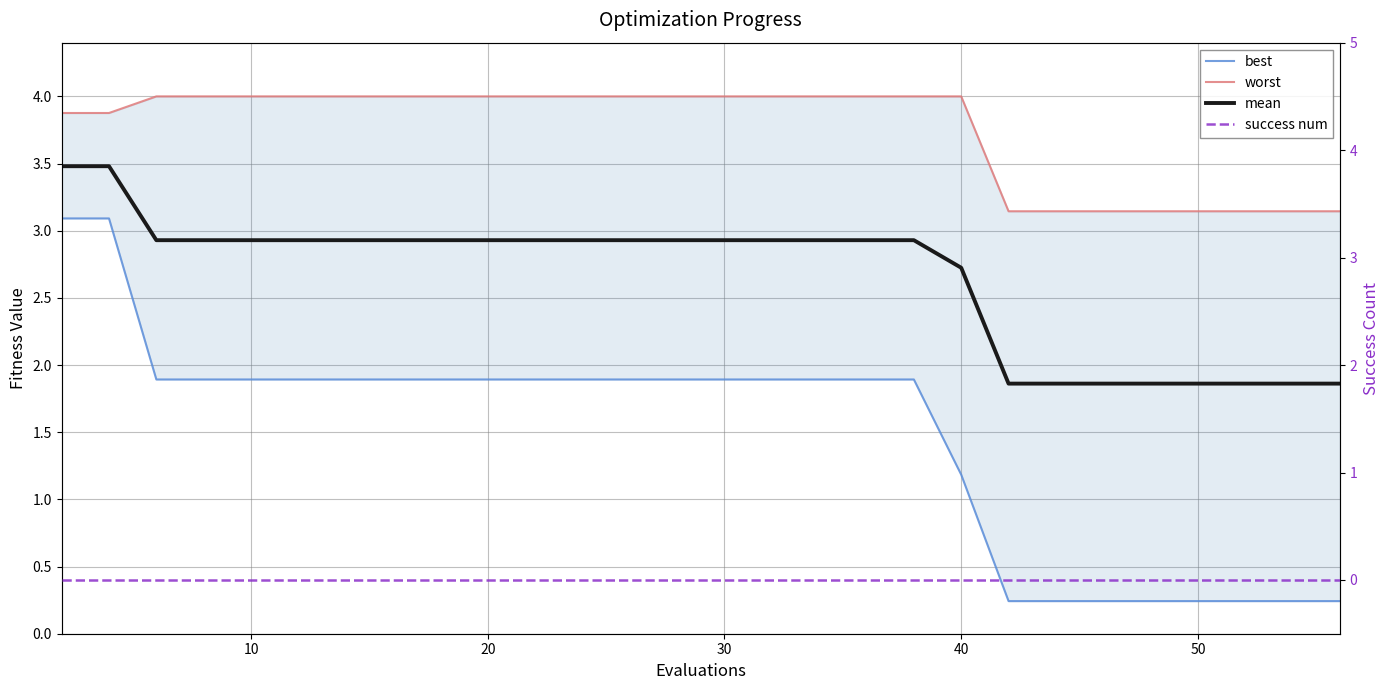

List the series in order of their peak value, highest first.

worst, mean, best, success num